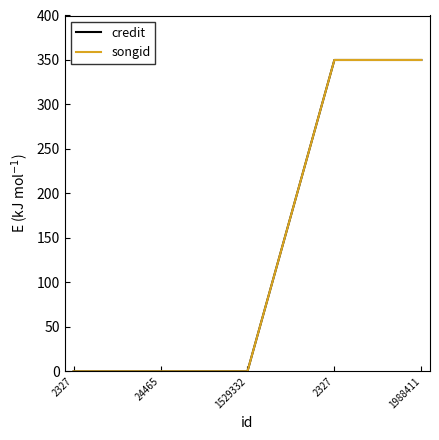

Does the chart have visible grid lines?

No